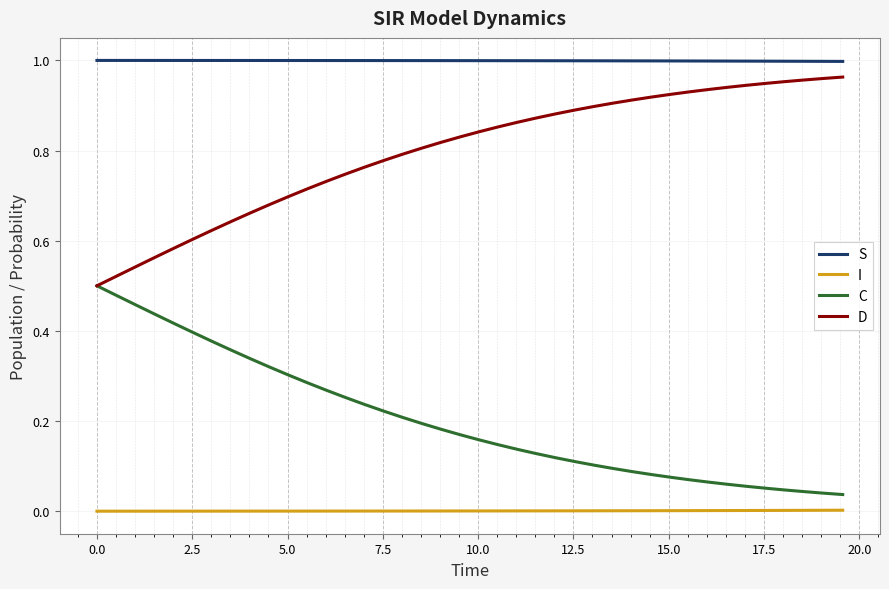

True or false: S and C cross at least once.

False